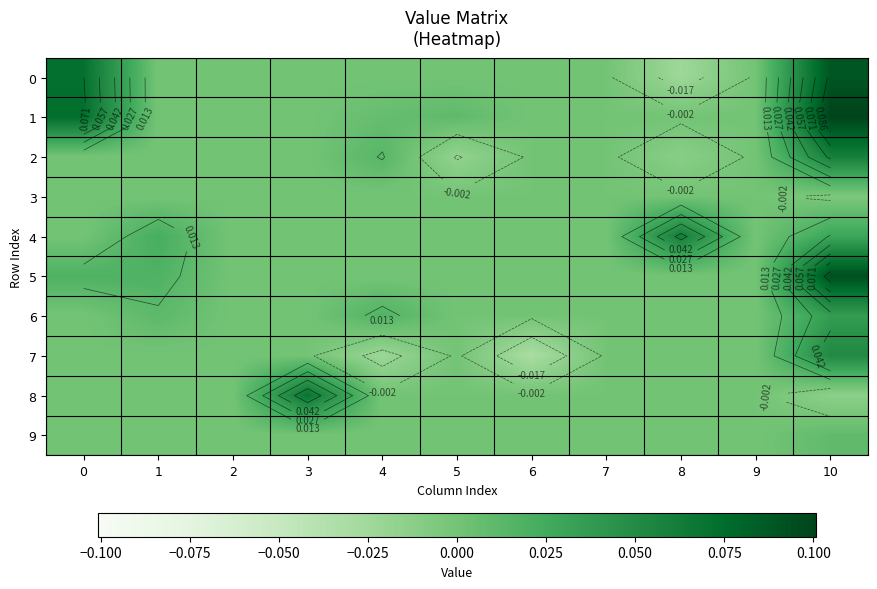

How many values in 5 are above zero?

3